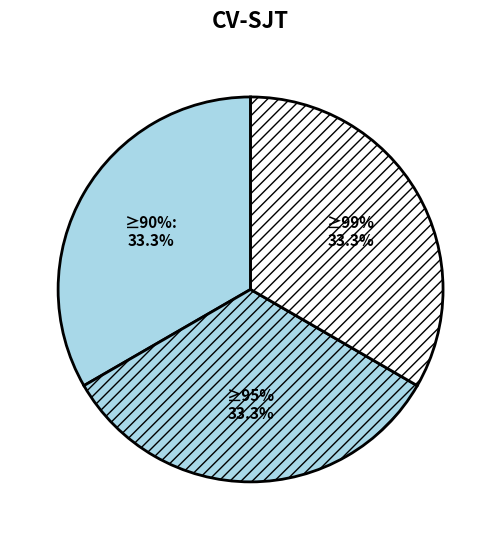

The 3 slice represents 1% of the pie. True or false?

False